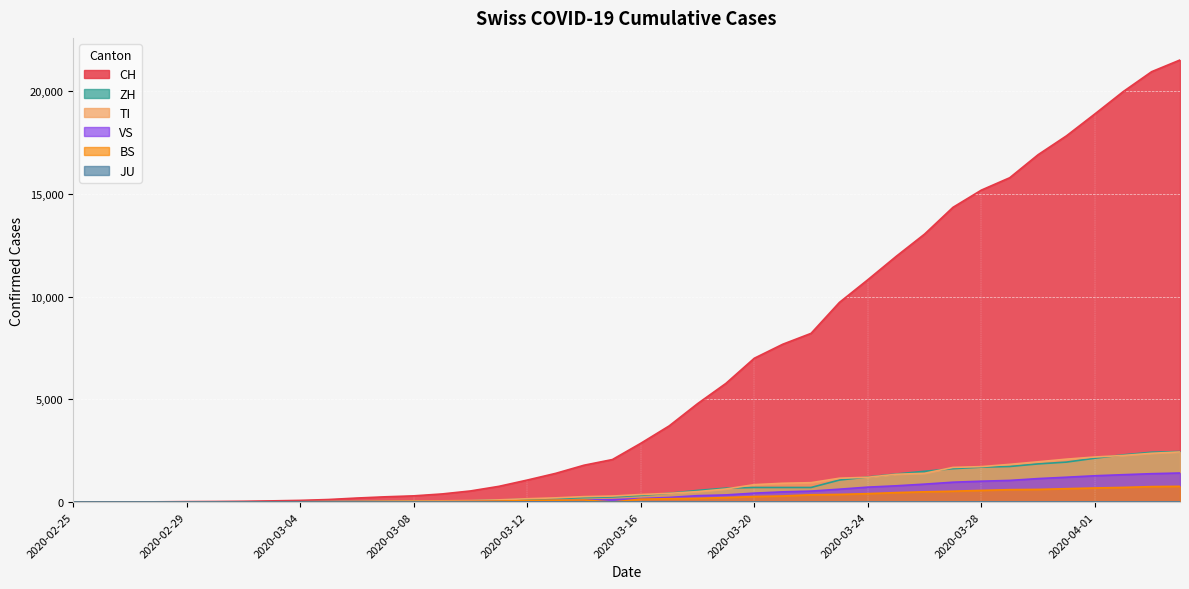

Where does the BS series first go above 143?

2020-03-17